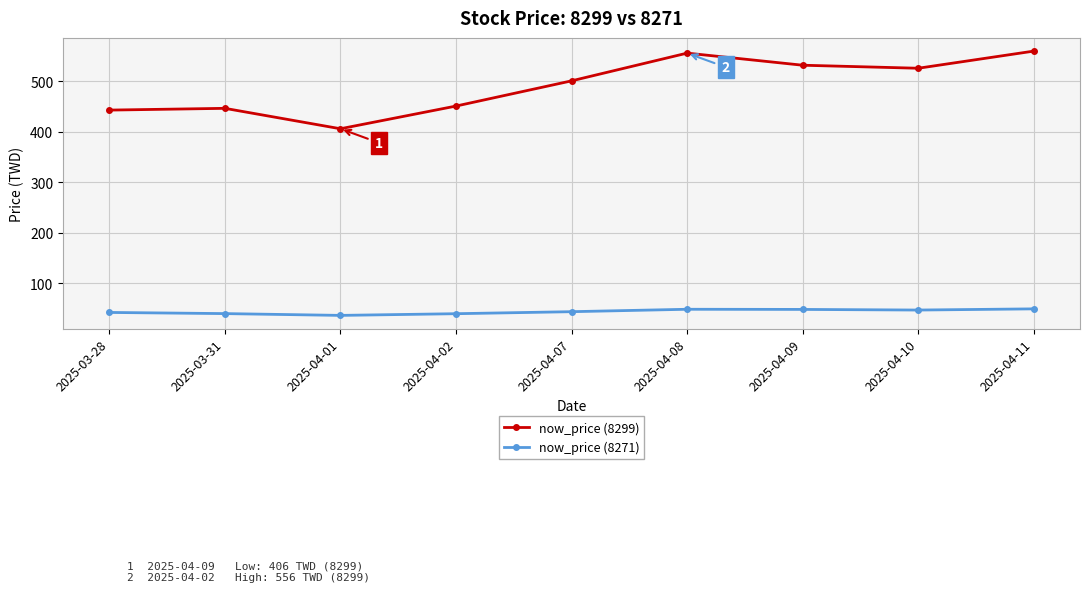

Is it true that now_price (8271) equals 41.7 at 2025-03-28?

True